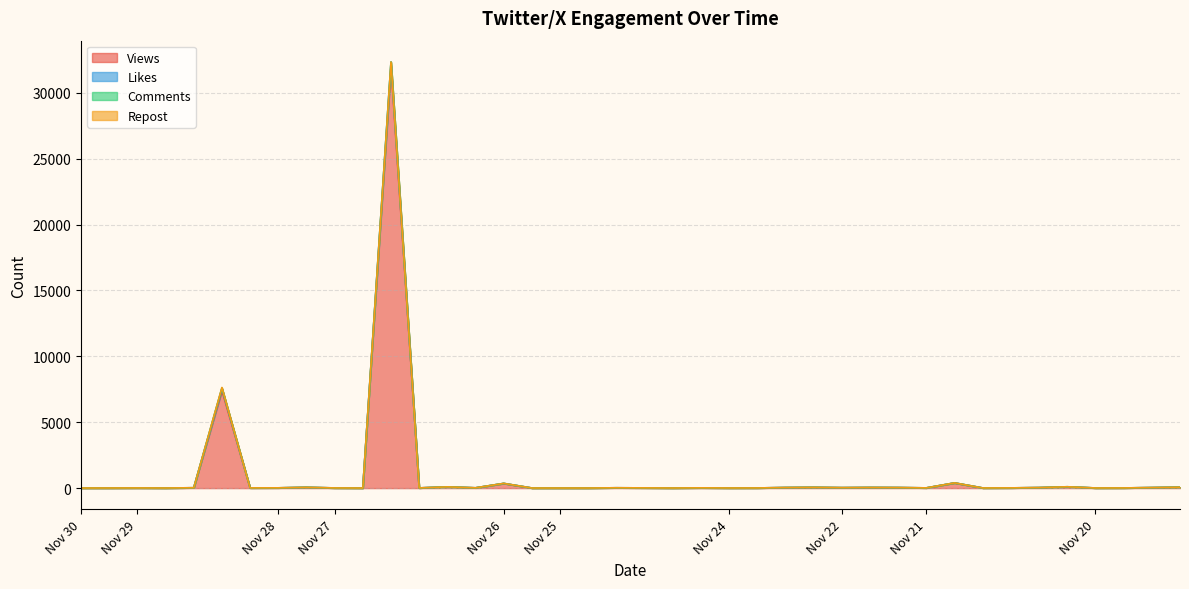

In Views, how many points are lower than both neighbors (excluding endpoints)?

11